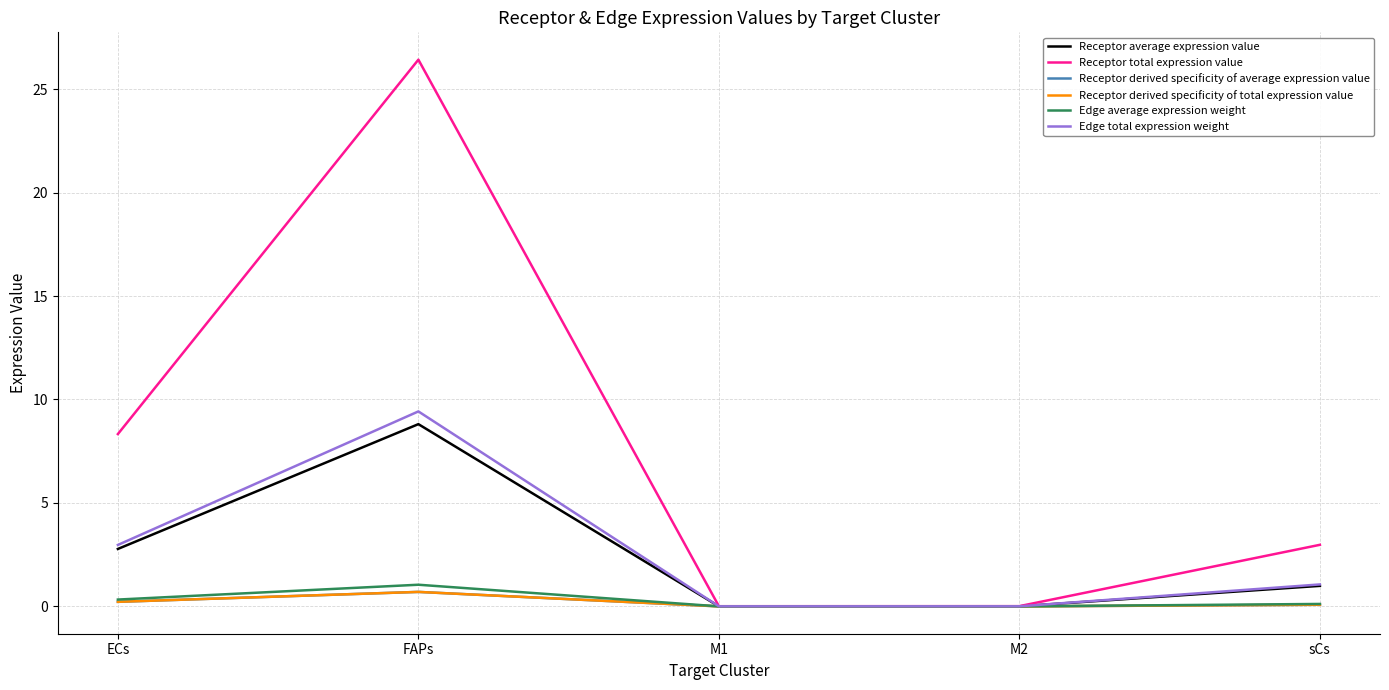

Does the chart have visible grid lines?

Yes